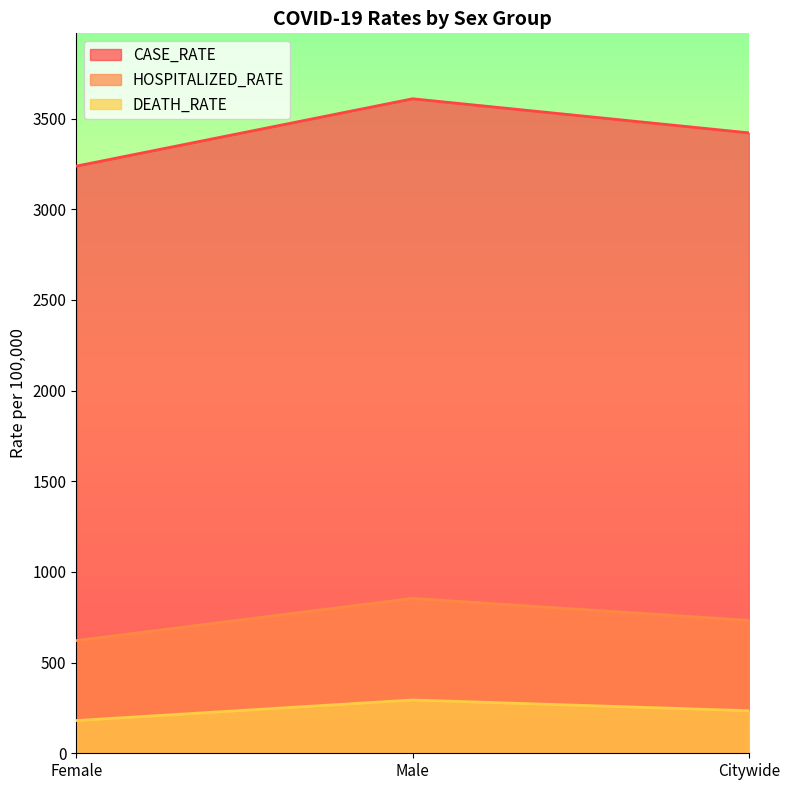

What is the total value across all series at Female?

4039.6